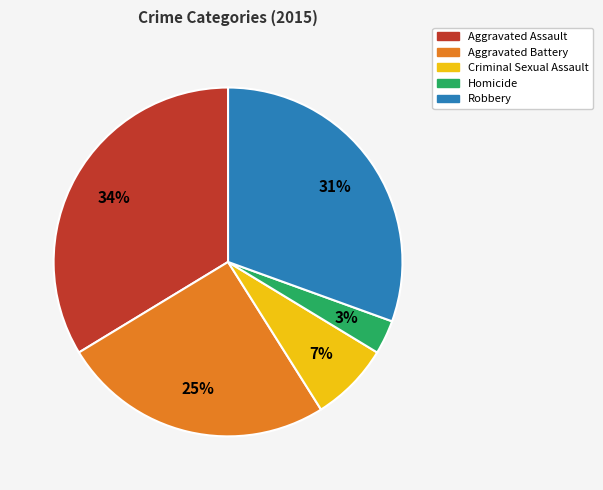

How many segments does this pie chart have?

5